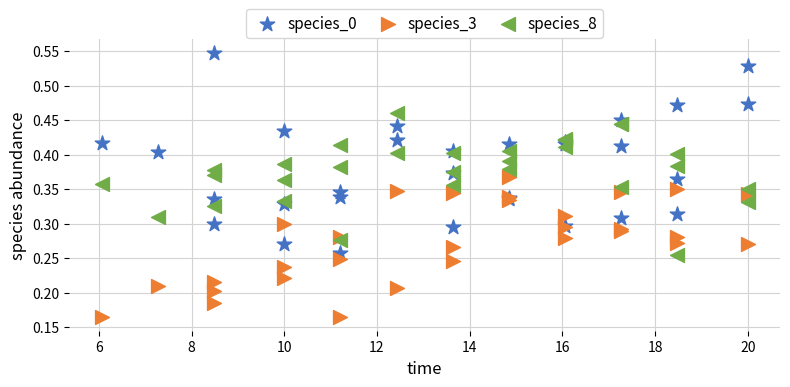

Which series has the widest spread of Y values?

species_0